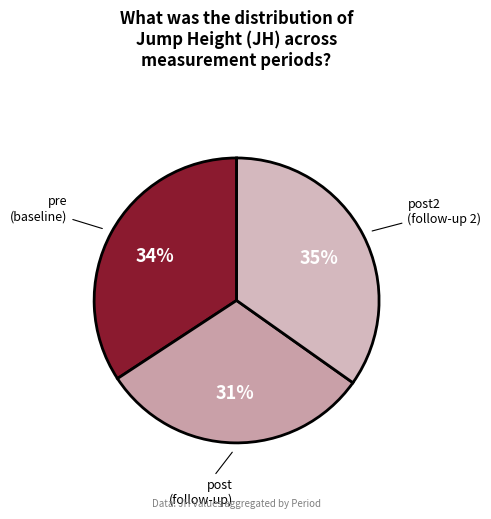

Count the number of slices in the pie.

3